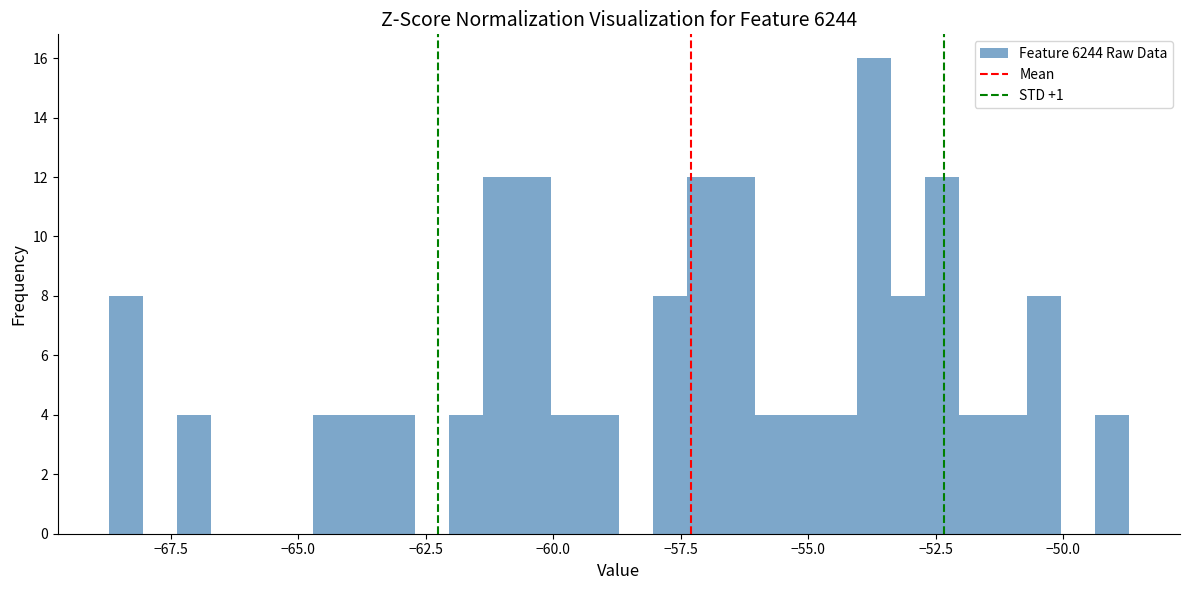

Read against the x-axis, roughly where is the centre of the tallest bar?

-53.5